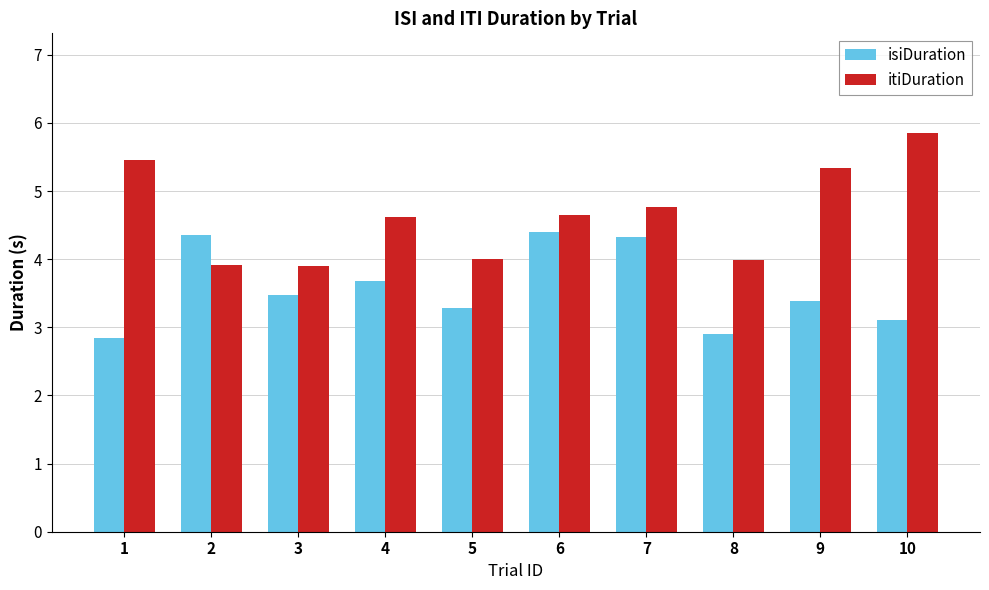

The isiDuration series shows 4.8 at 10. True or false?

False